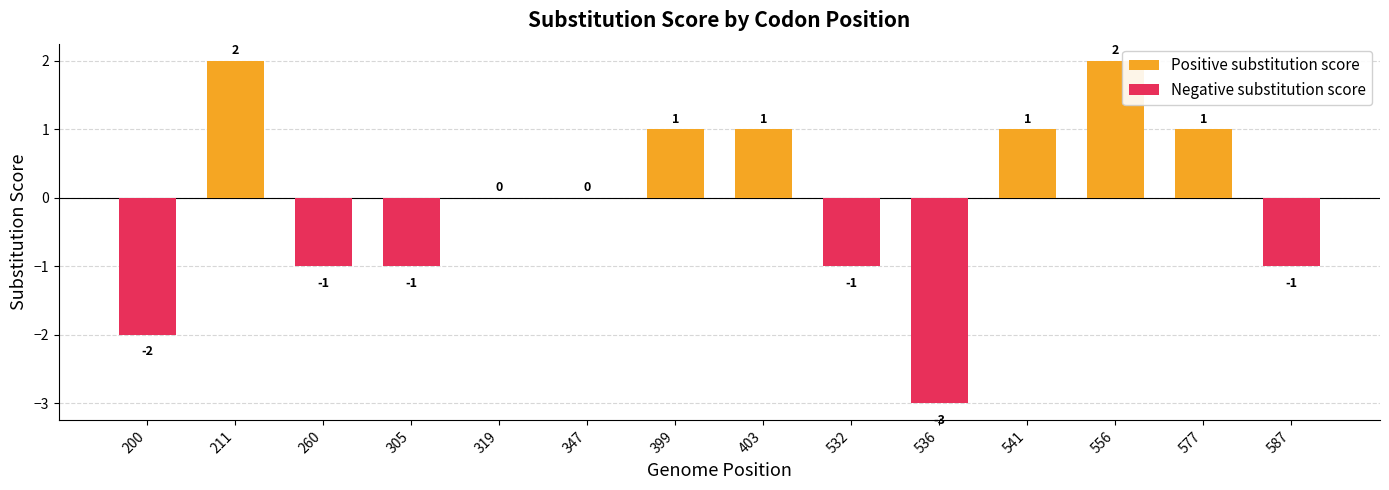

How many values are above zero?

6